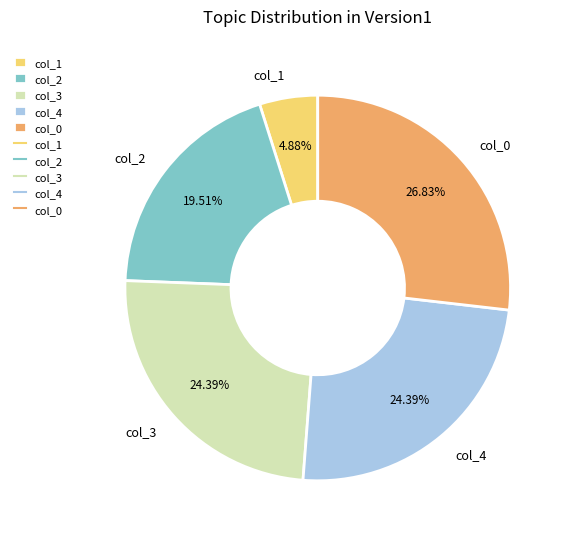

To the nearest percent, what is the difference between the col_3 and col_0 slice percentages?

2%